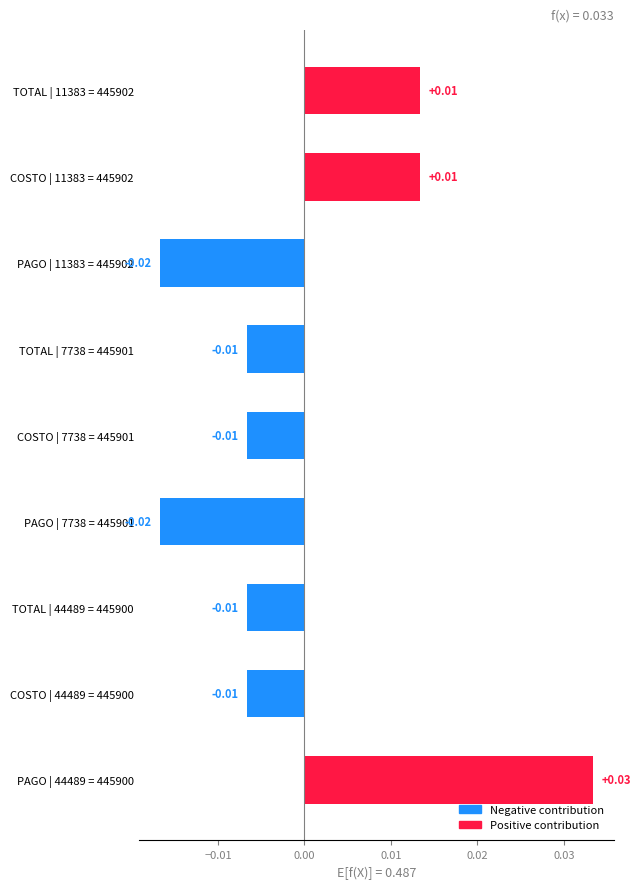

Between TOTAL | 7738 = 445901 and PAGO | 7738 = 445901, which is larger?

TOTAL | 7738 = 445901